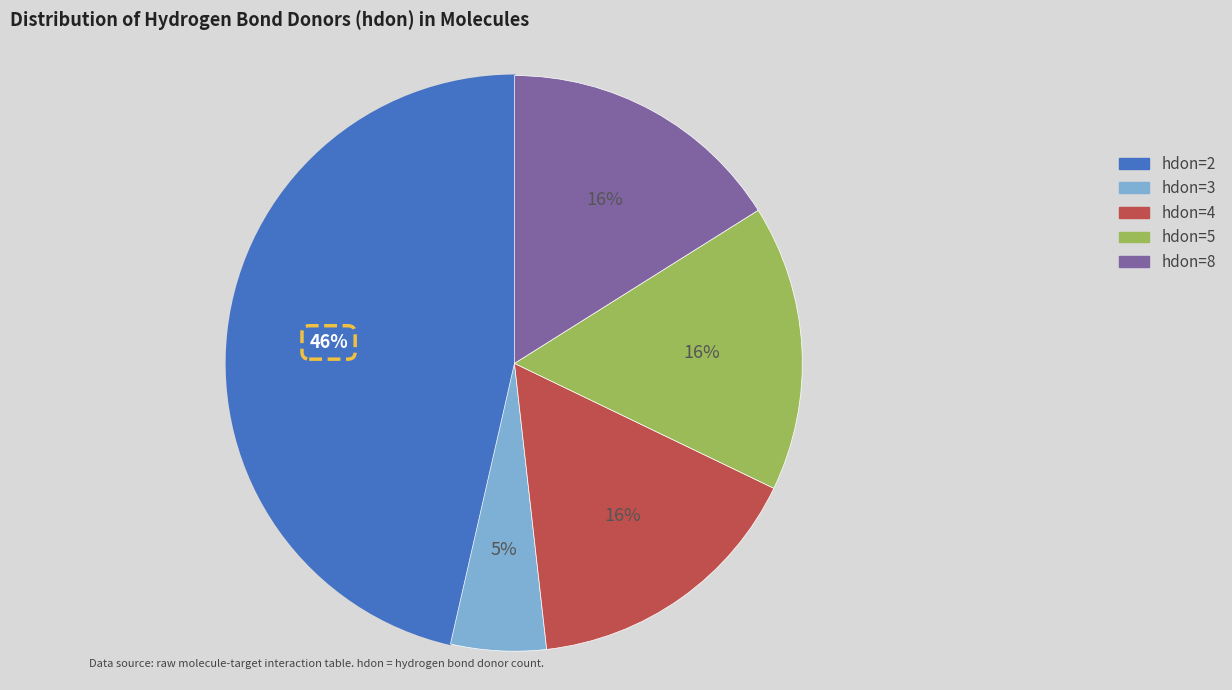

To the nearest percent, what is the difference between the hdon=3 and hdon=2 slice percentages?

41%